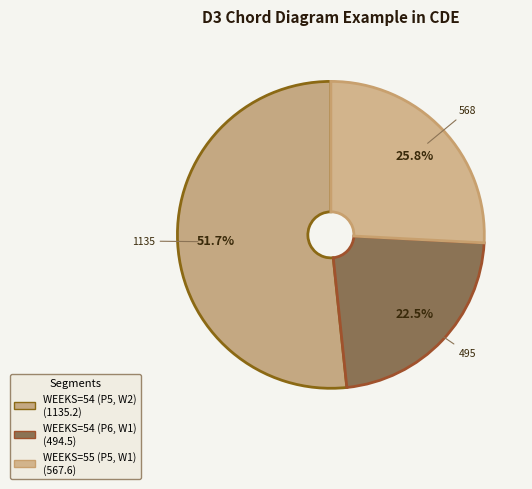

Combined, do WEEKS=54 (P5, W2) and WEEKS=54 (P6, W1) account for over 50%?

Yes